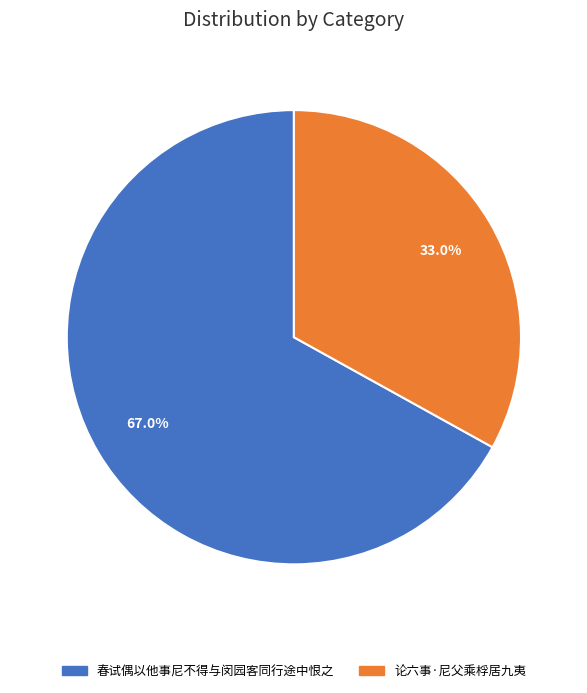

How many slices are in this pie chart?

2